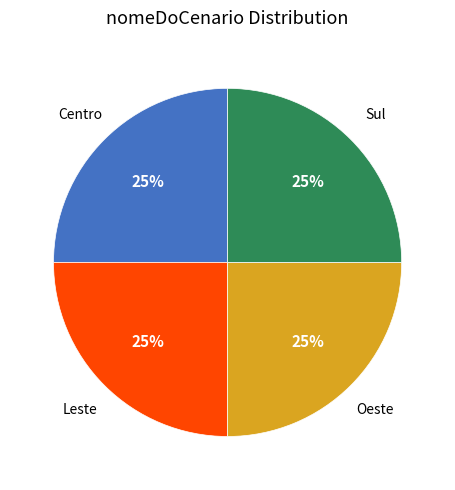

Approximately how many times larger is the value at Centro compared to Leste?

1.0